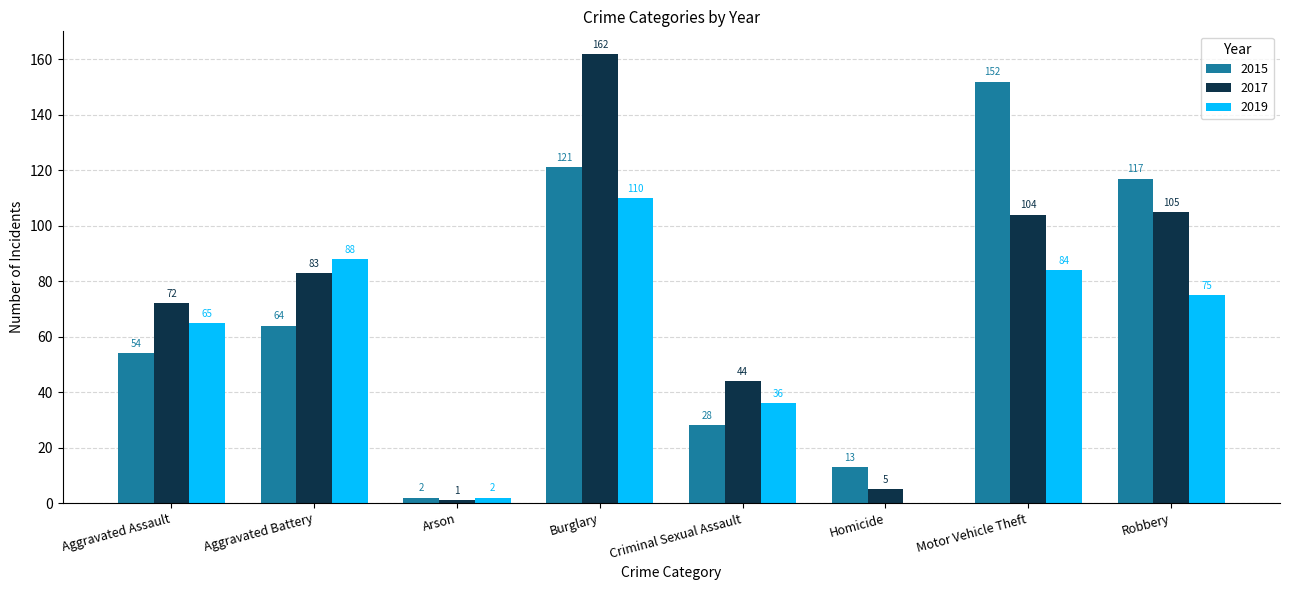

Is it true that 2019 equals 35 at Motor Vehicle Theft?

False